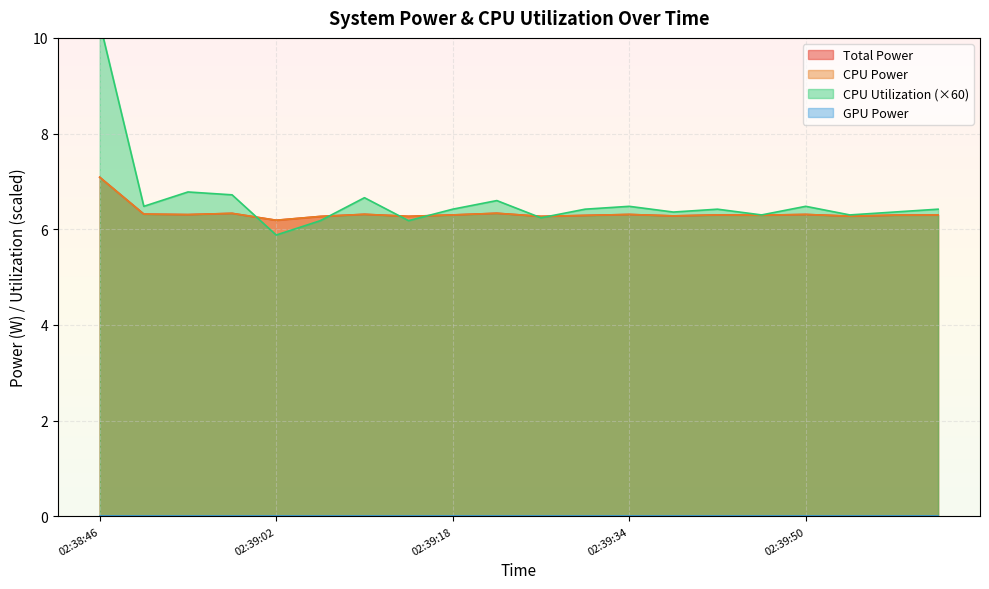

Which category has the highest value in the Total Power series?

02:38:46